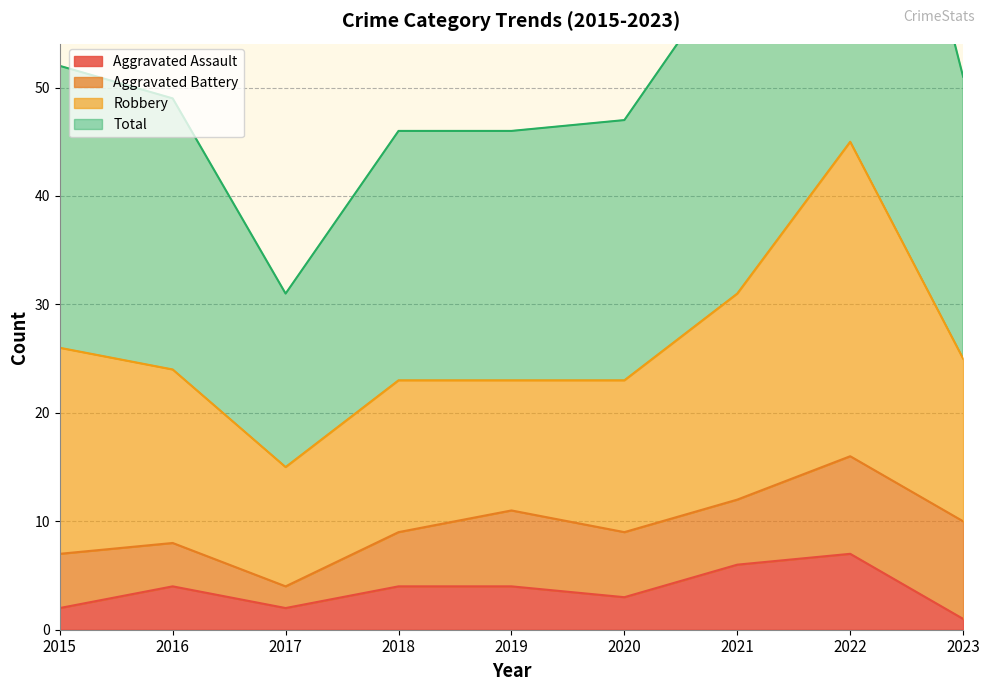

True or false: Aggravated Assault has a value of 7 at 2022.

True